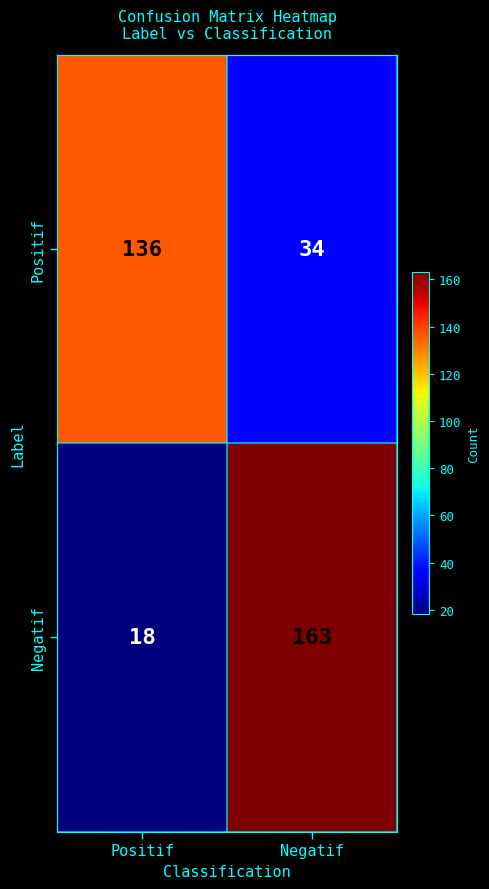

List the series in order of their peak value, highest first.

Negatif, Positif